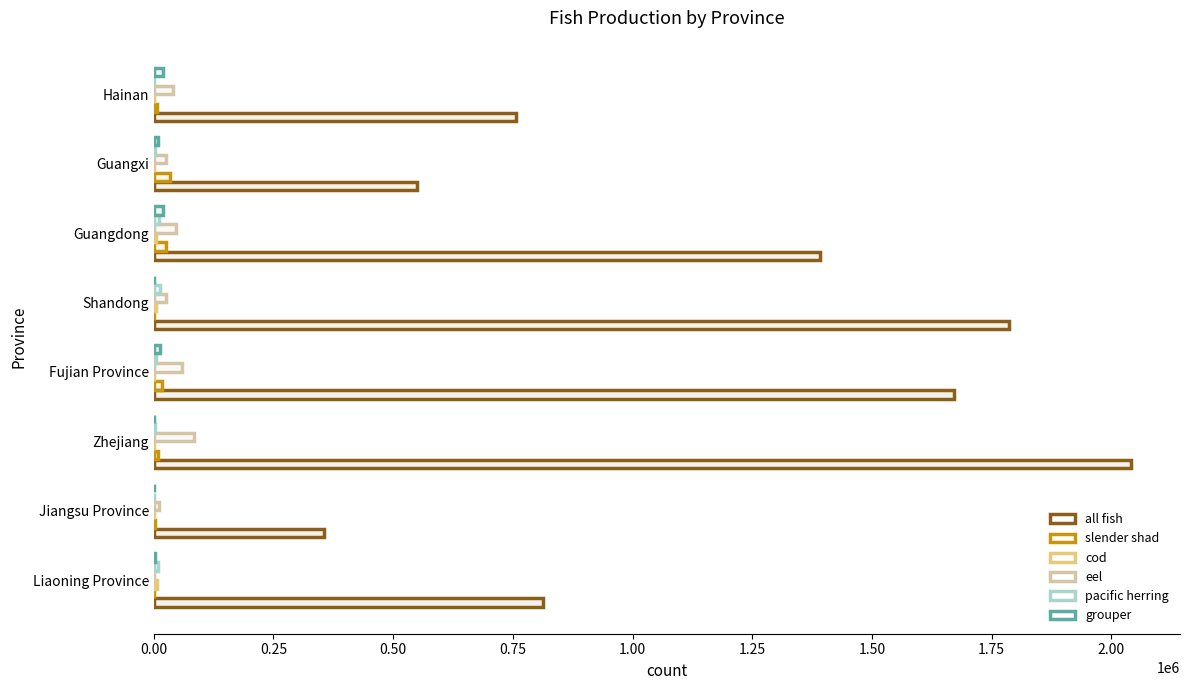

What are all the series names shown in the legend?

all fish, slender shad, cod, eel, pacific herring, grouper